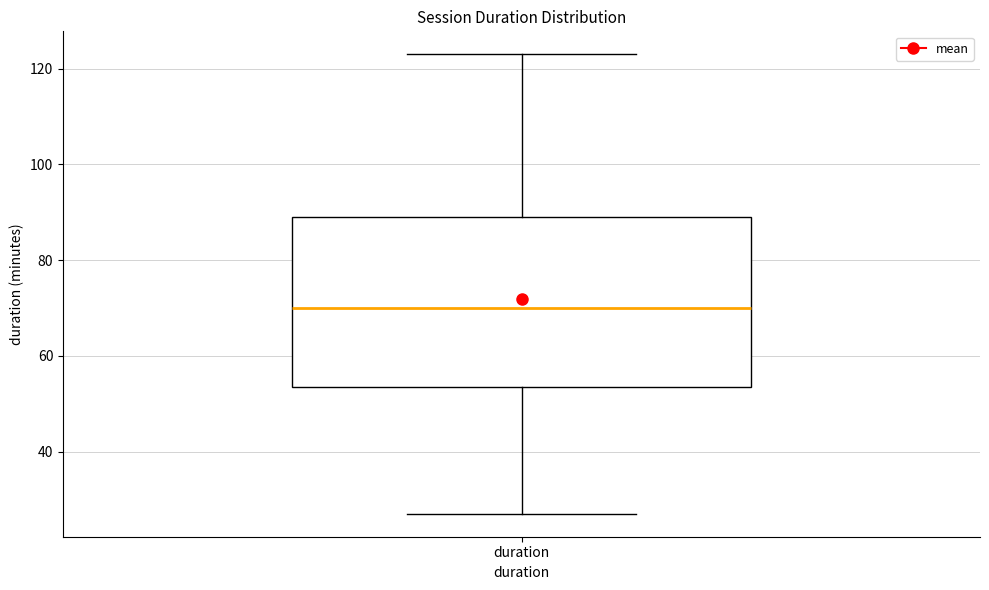

Where does the median line of the box for duration sit on the y-axis? The values are not printed on the chart, so give them approximately, as read against the axis.

70